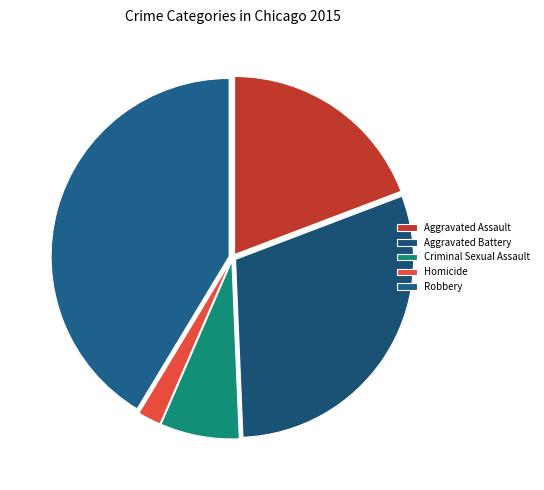

How many slices are in this pie chart?

5